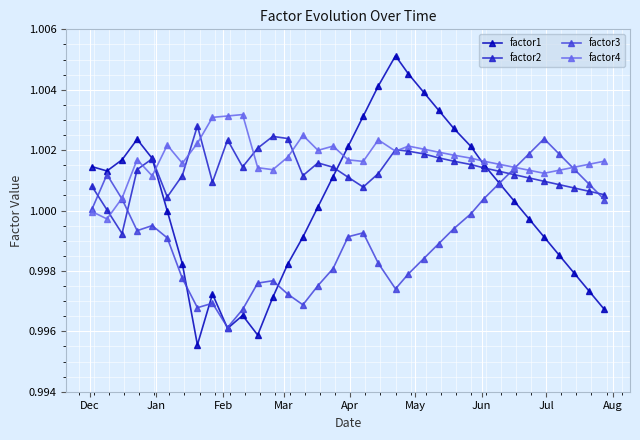

Which series has the widest spread of values?

factor1